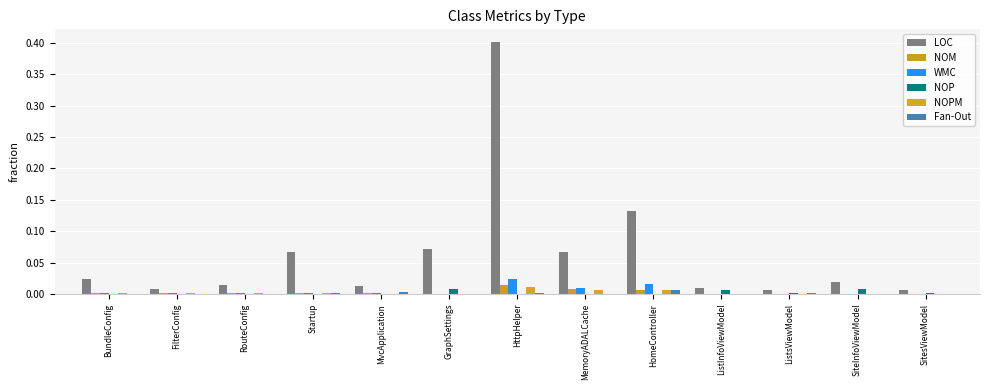

How many data points does each series have?

13